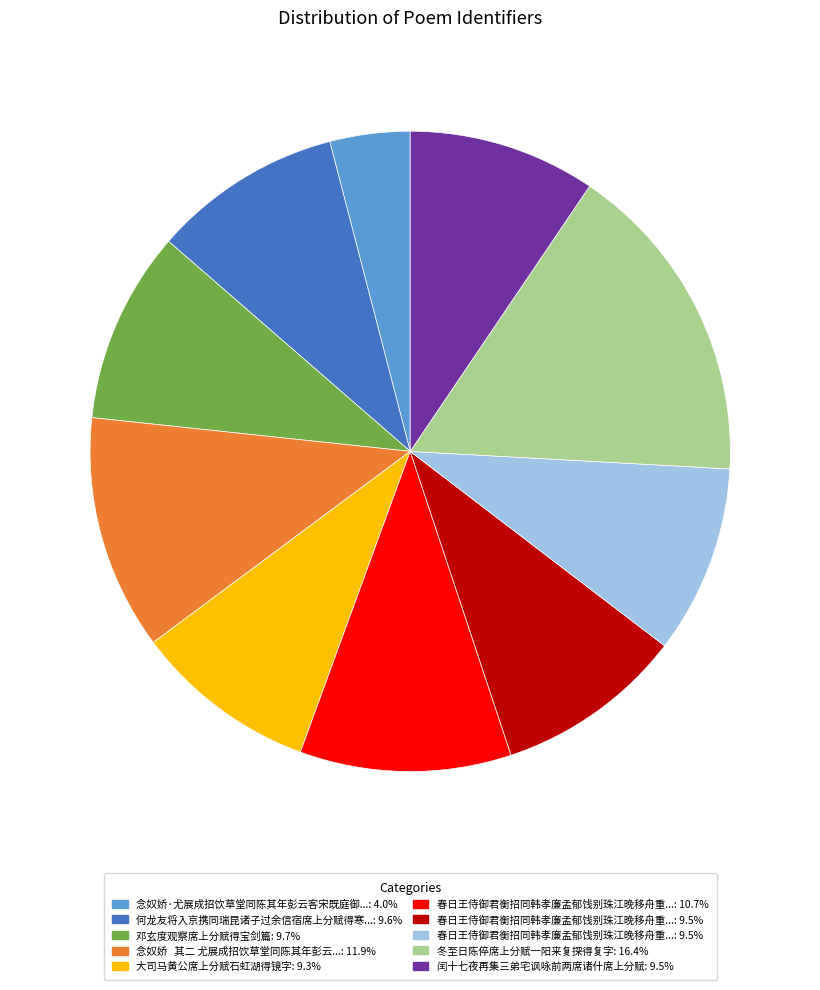

Is there a majority slice in this chart?

No